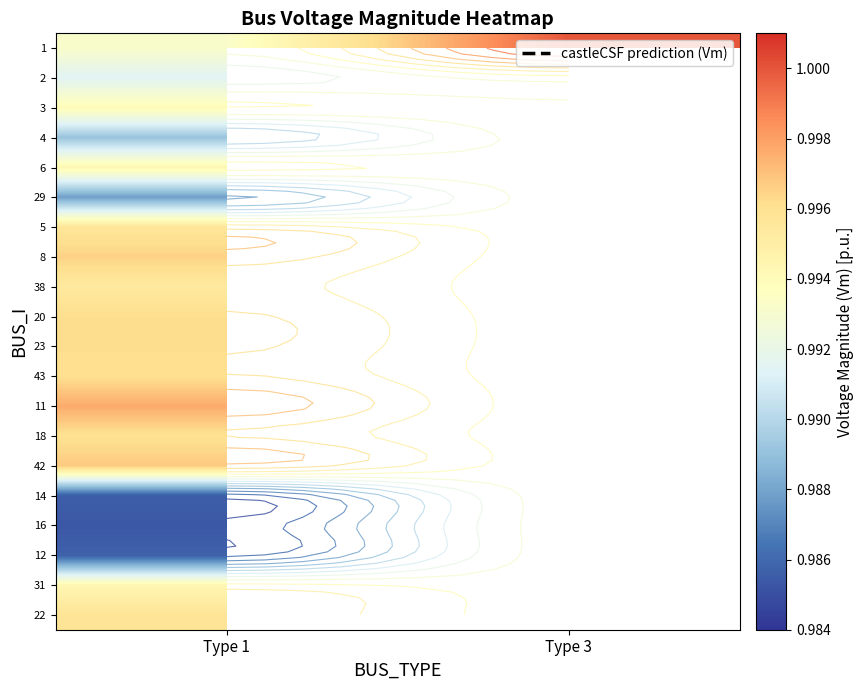

Count the number of data series in this chart.

20